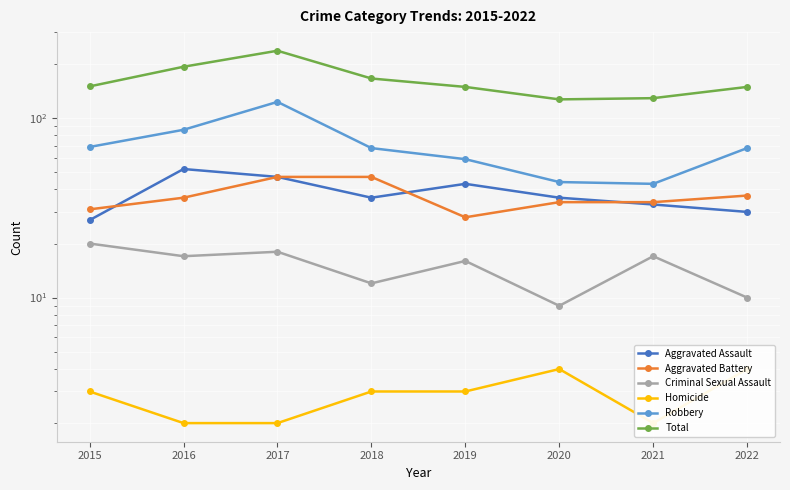

Read the Robbery value at 2019.

59